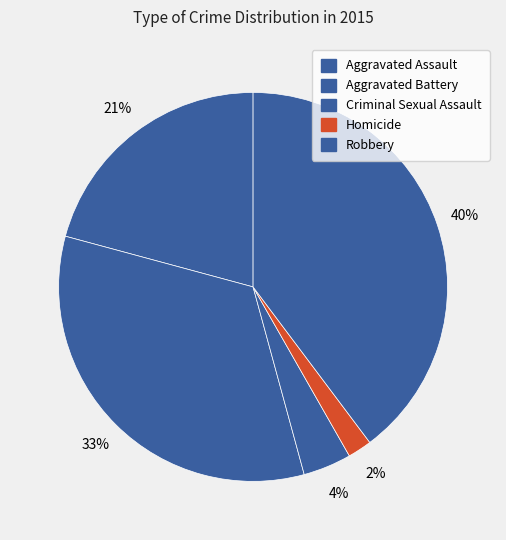

Does Aggravated Assault represent more than half of the total?

No